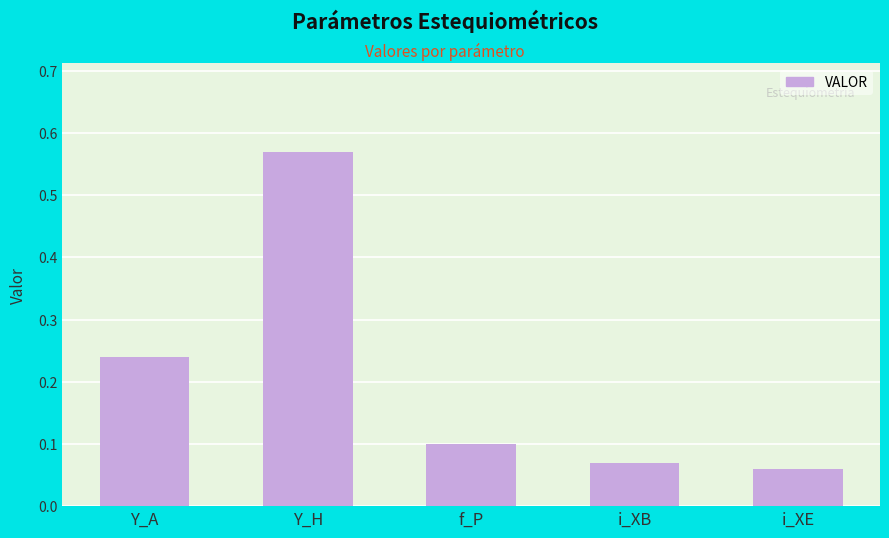

What is the difference between the maximum and minimum values?

0.5